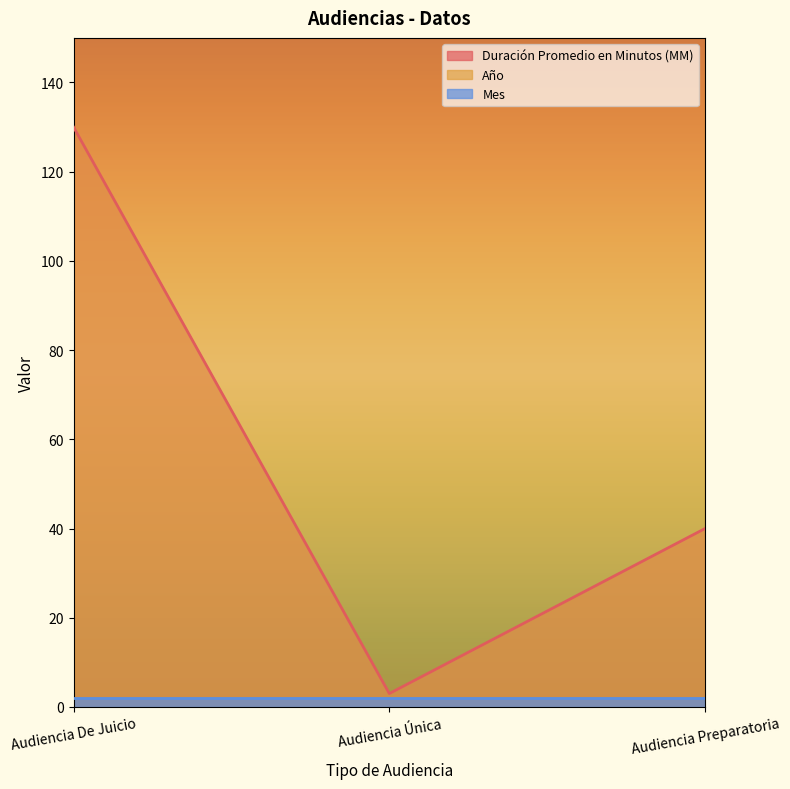

Reading left to right, extract all data points from this chart.

Duración Promedio en Minutos (MM): 130	3	40
Año: 2019	2019	2019
Mes: 2	2	2